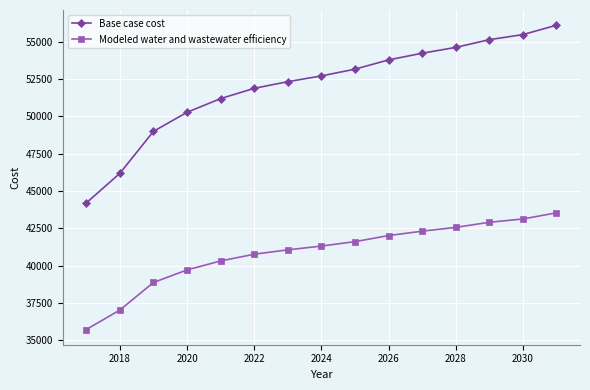

Which series has the largest range (max minus min)?

Base case cost